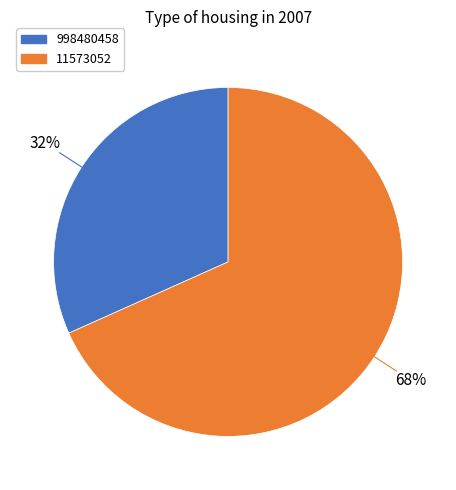

Rank the categories by value from lowest to highest.

998480458, 11573052